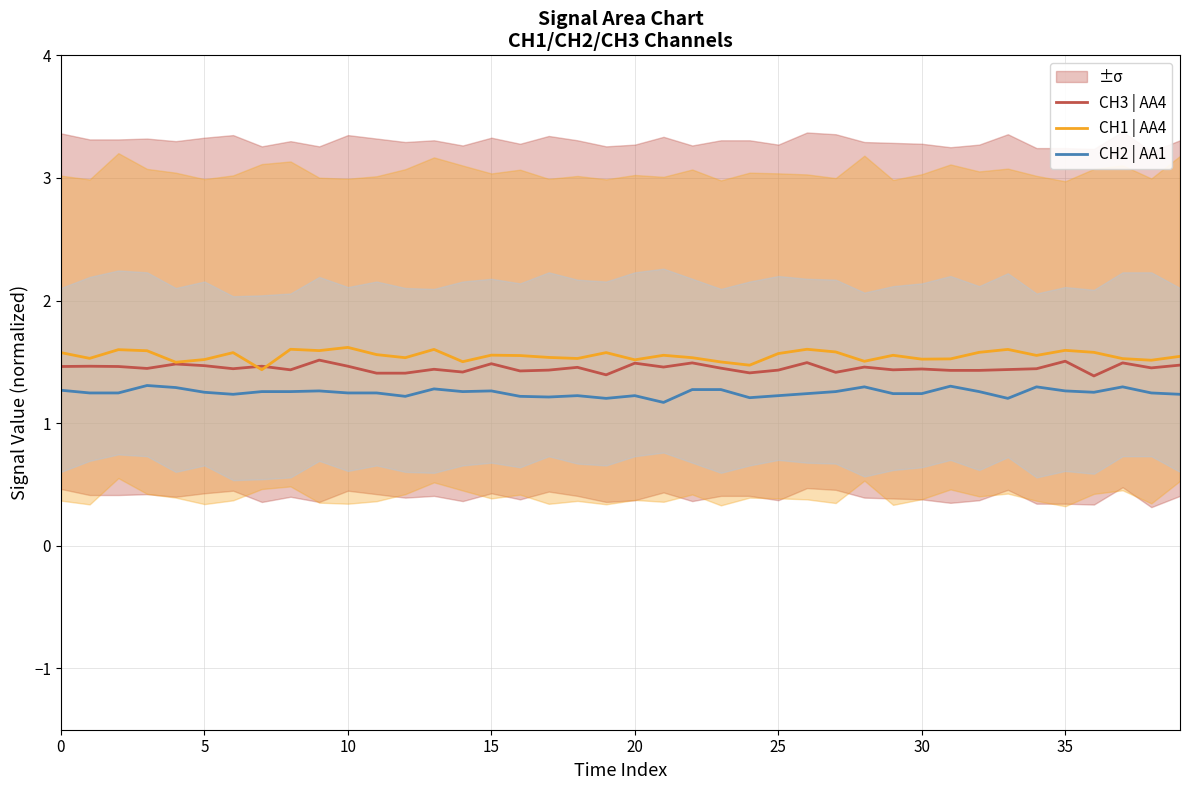

What is the lowest value of the CH3 | AA4 series?

1.4